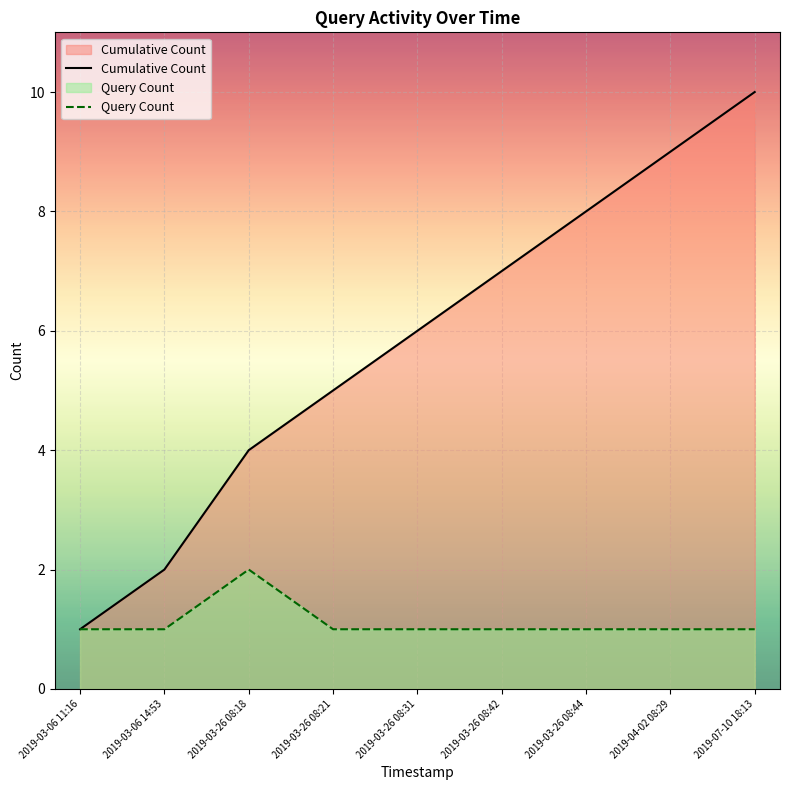

Which series has the largest total across all categories?

Cumulative Count